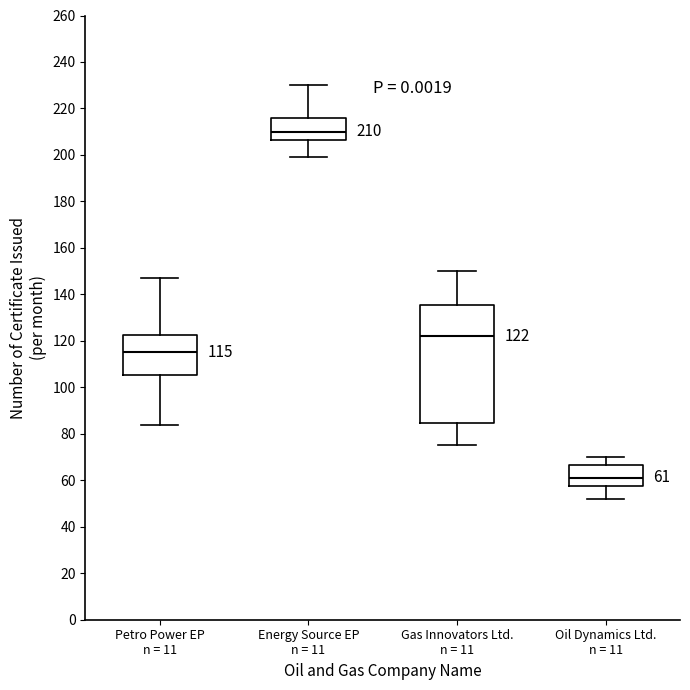

Comparing the boxes themselves (not the whiskers), which one is the tallest?

Gas Innovators Ltd. n = 11